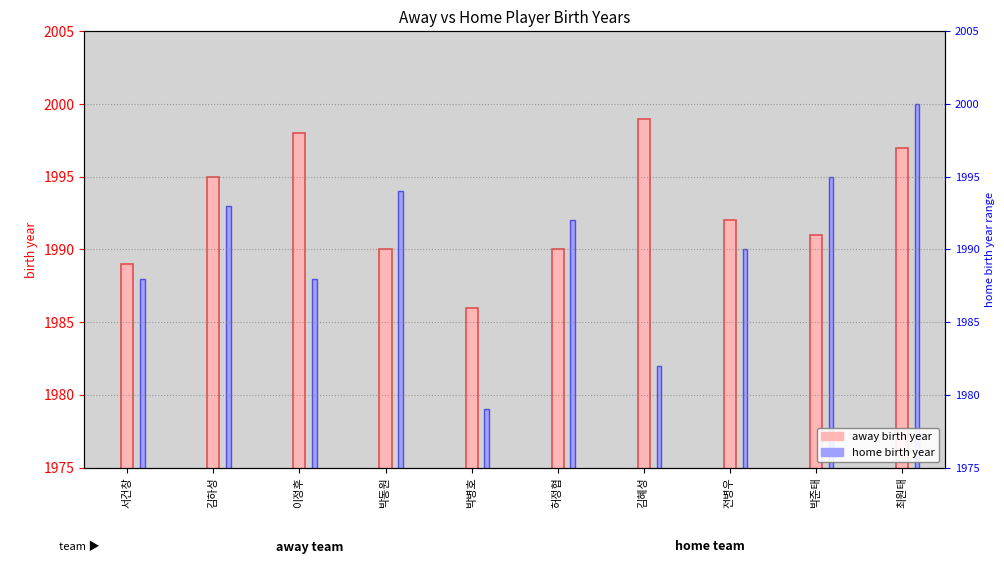

What is the label of the 8th bar from the left?

전병우